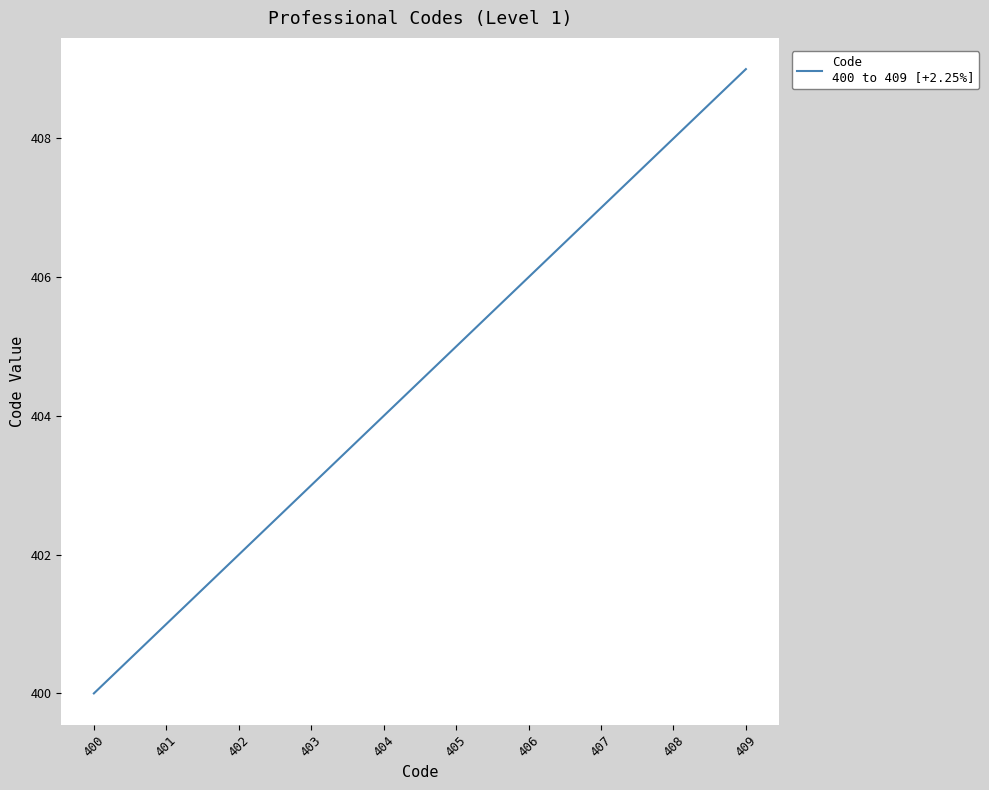

List the labels in order of value, smallest first.

400, 401, 402, 403, 404, 405, 406, 407, 408, 409